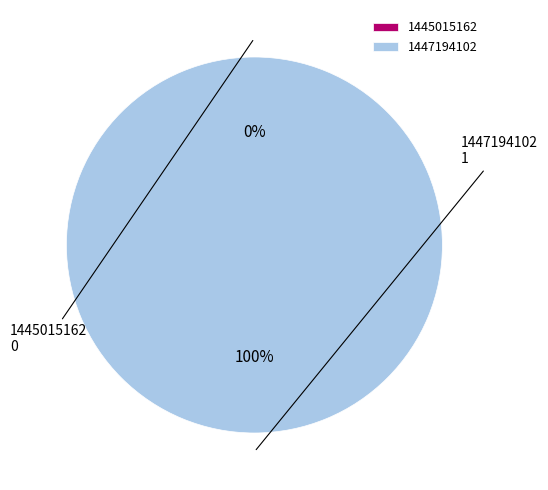

What is the change in value from 1445015162 to 1447194102?

+1